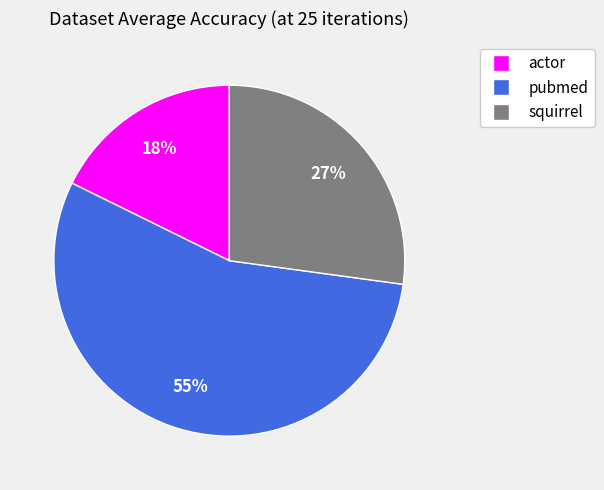

What is the largest slice in the pie chart?

pubmed